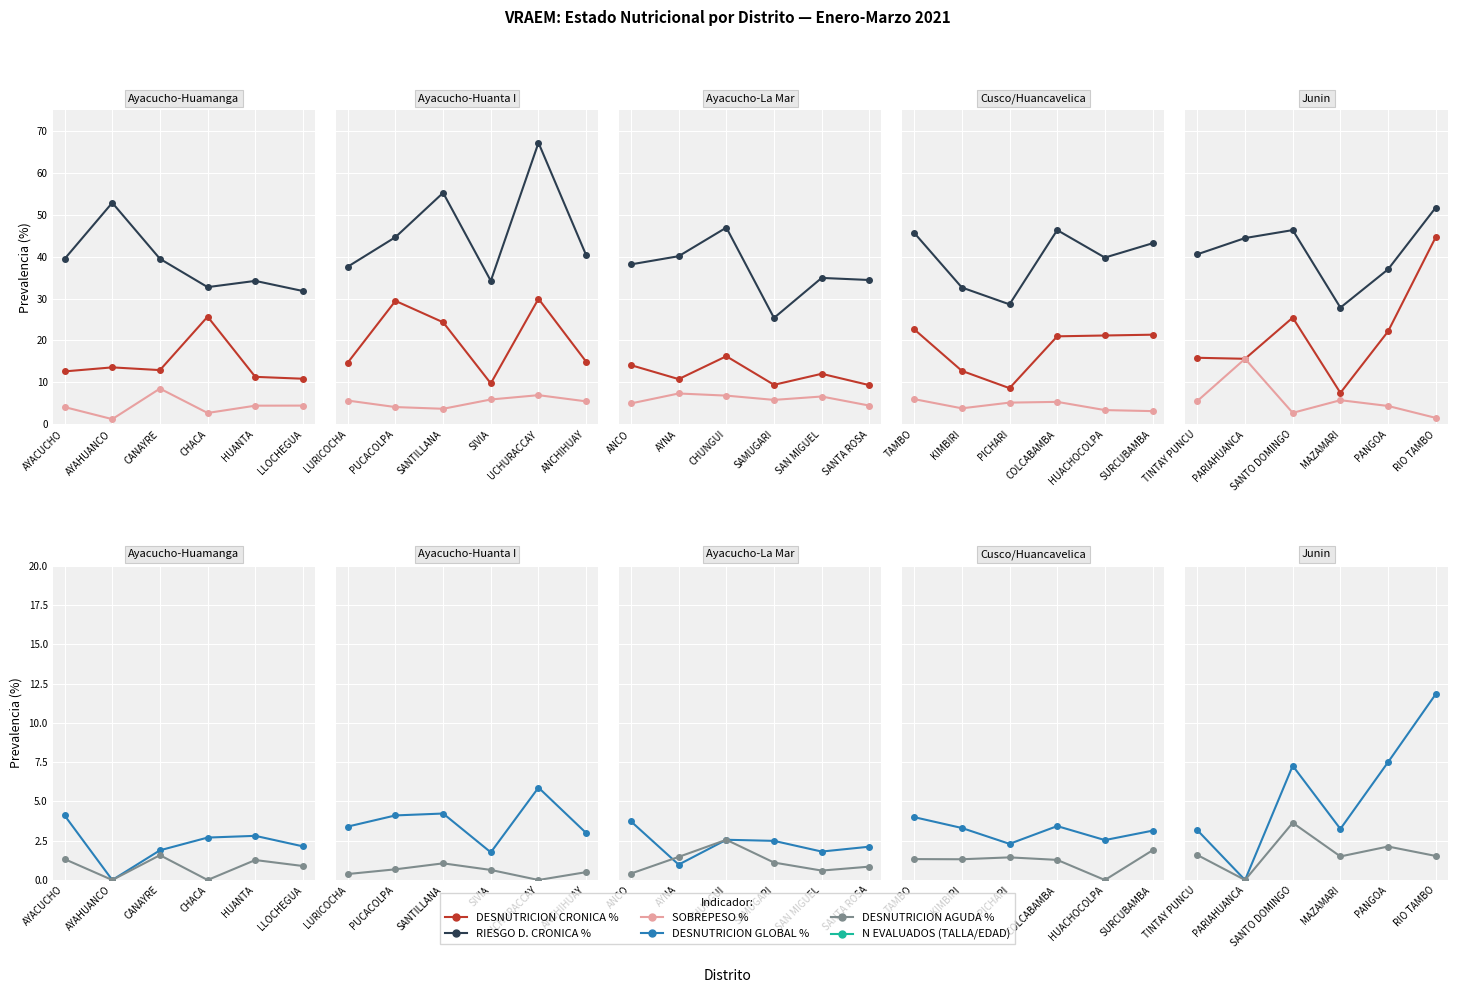

What is the maximum value shown in the chart?

893.0